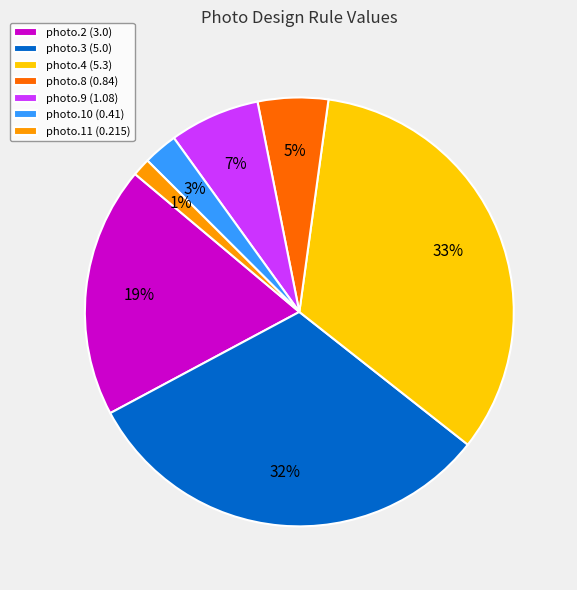

How many segments does this pie chart have?

7